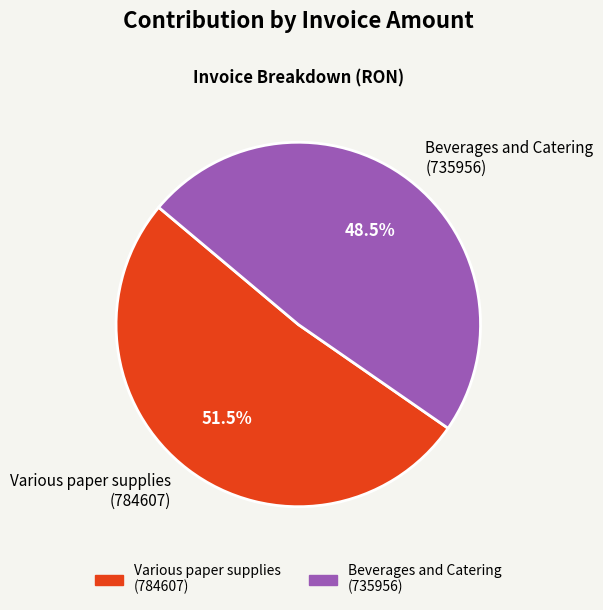

Between Various paper supplies (784607) and Beverages and Catering (735956), which is larger?

Various paper supplies (784607)